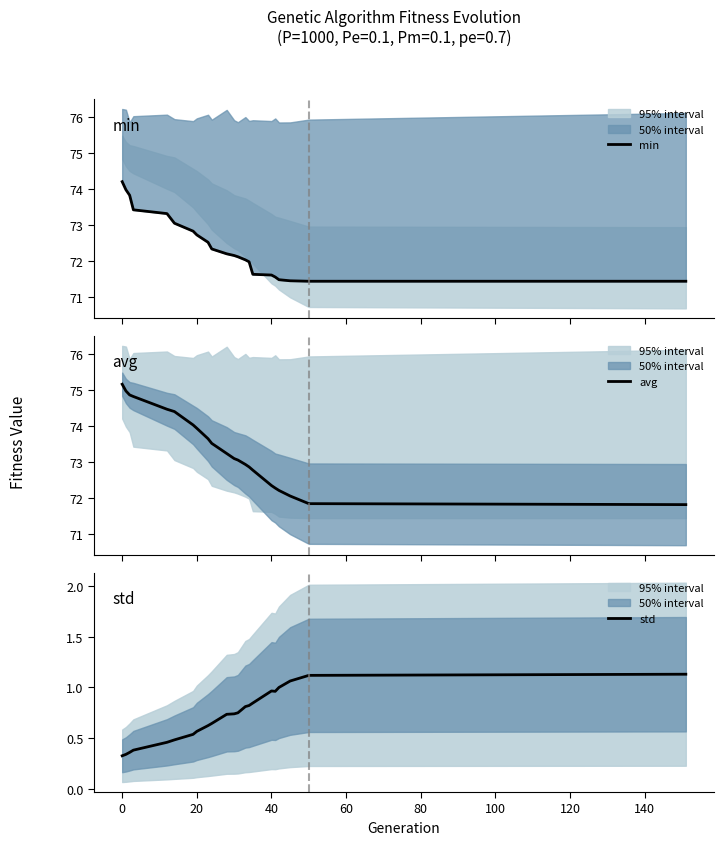

What is the maximum value for avg?

75.2